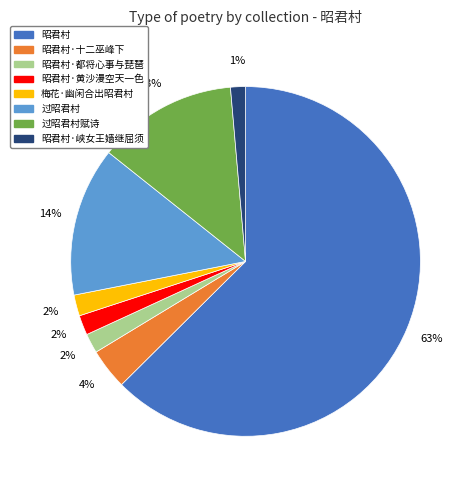

Count the number of slices in the pie.

8